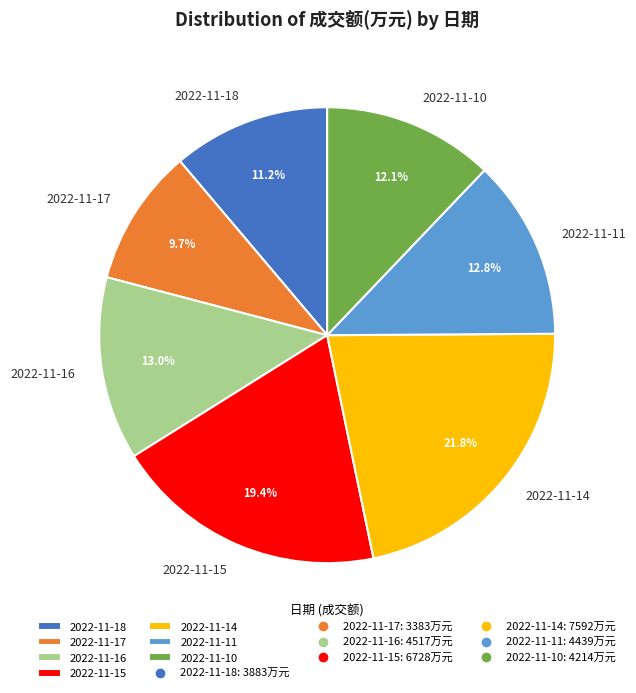

Count the number of slices in the pie.

7